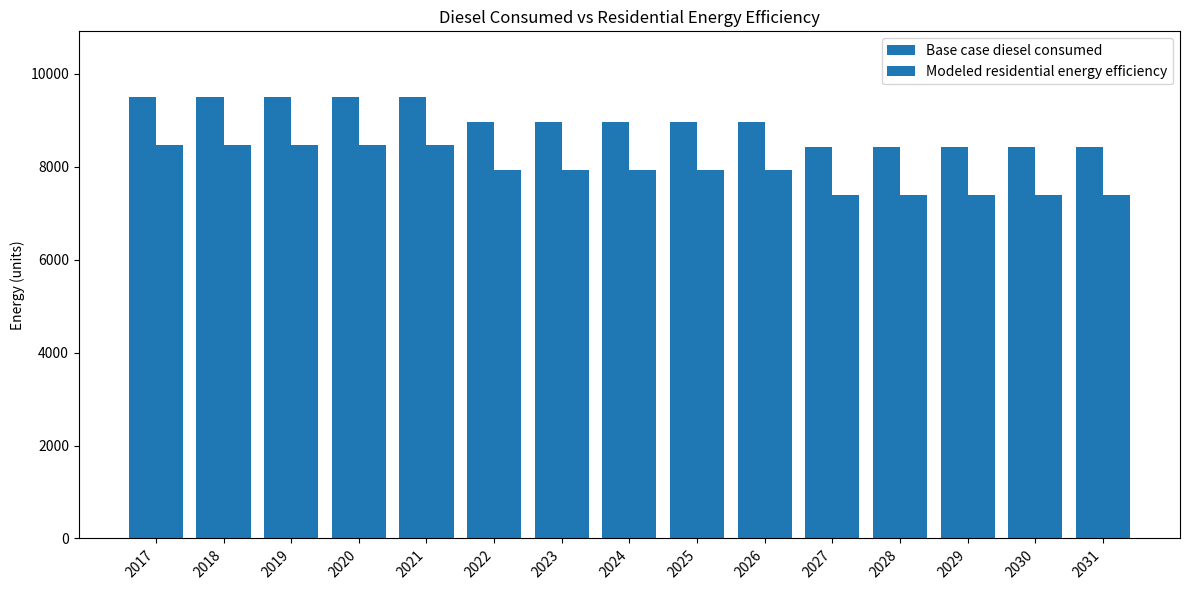

What is the minimum value shown in the chart?

7402.1